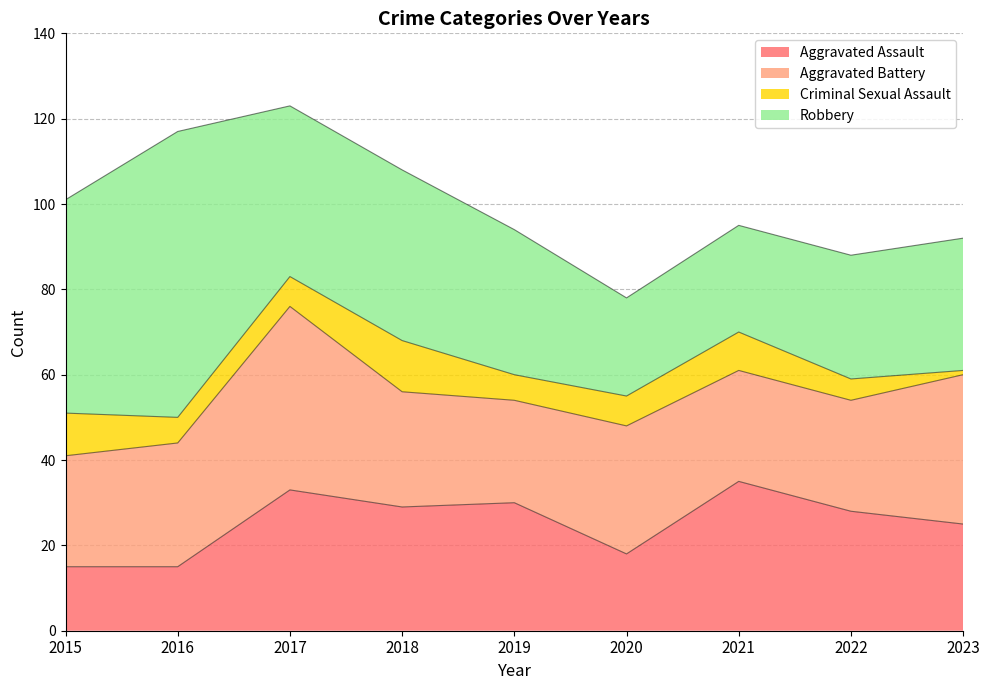

Reading right to left, list all the values displayed in this chart.

Aggravated Assault: 2023=25	2022=28	2021=35	2020=18	2019=30	2018=29	2017=33	2016=15	2015=15
Aggravated Battery: 2023=35	2022=26	2021=26	2020=30	2019=24	2018=27	2017=43	2016=29	2015=26
Criminal Sexual Assault: 2023=1	2022=5	2021=9	2020=7	2019=6	2018=12	2017=7	2016=6	2015=10
Robbery: 2023=31	2022=29	2021=25	2020=23	2019=34	2018=40	2017=40	2016=67	2015=50